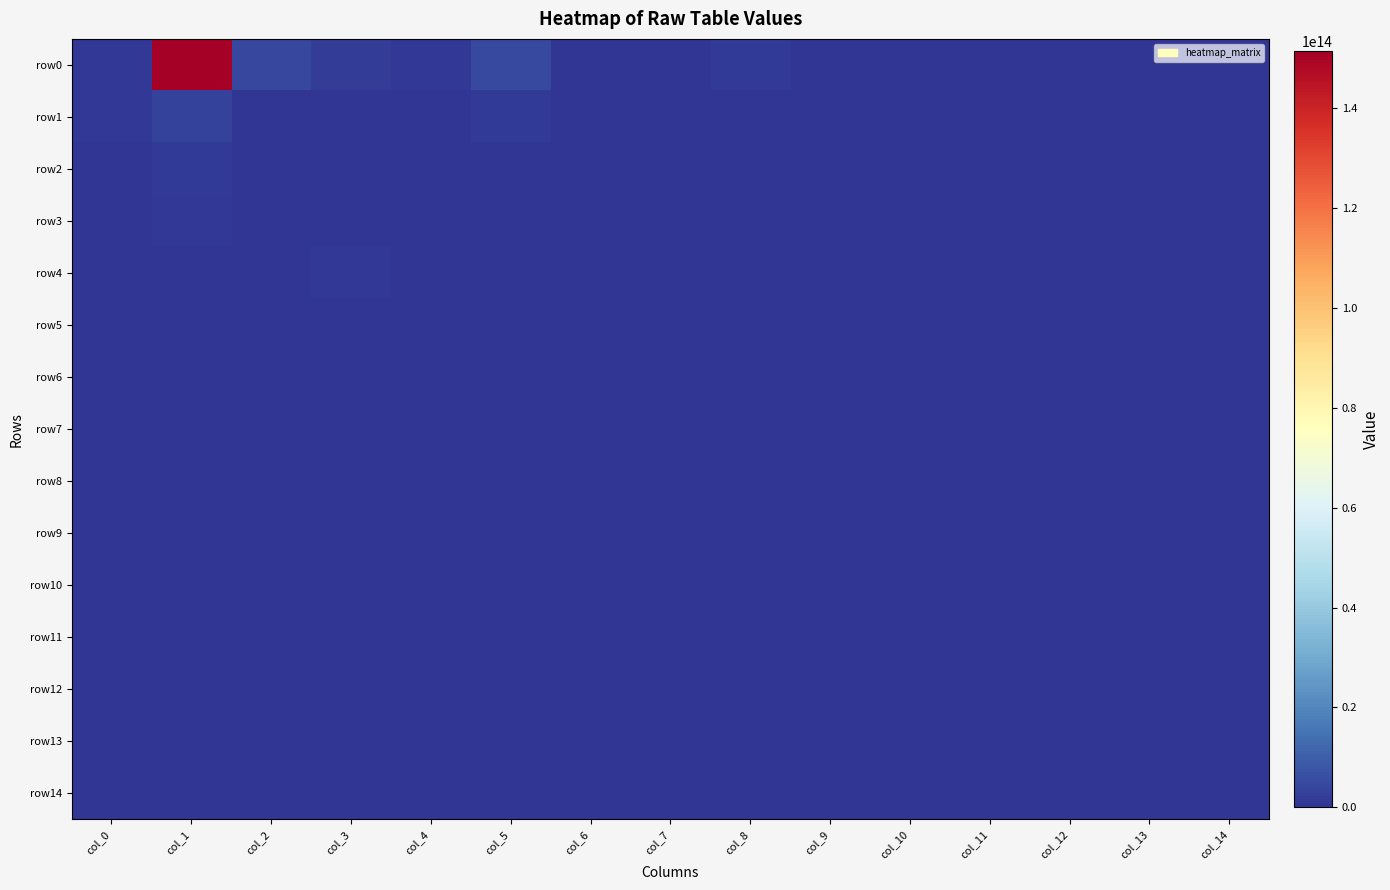

Between col_1 and col_14, which is larger?

col_1